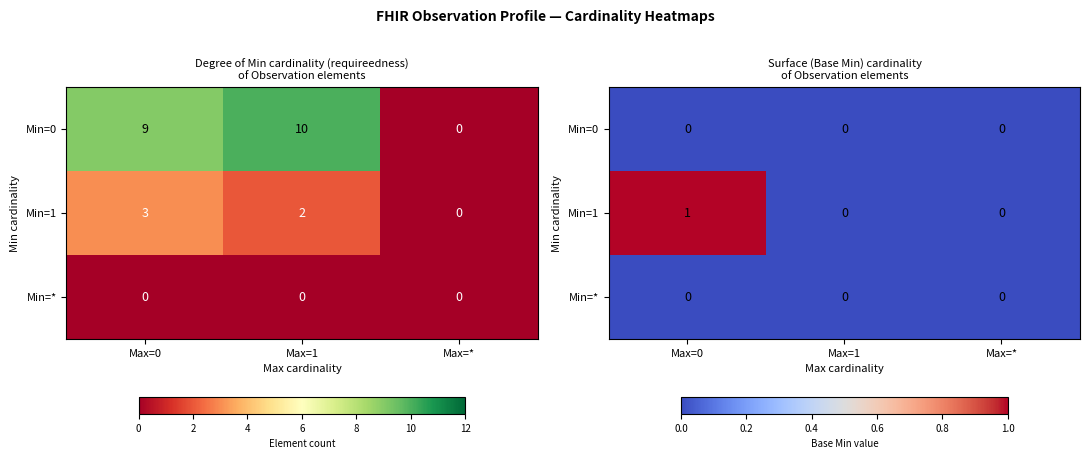

What is the sum of all Min=1 values?

1